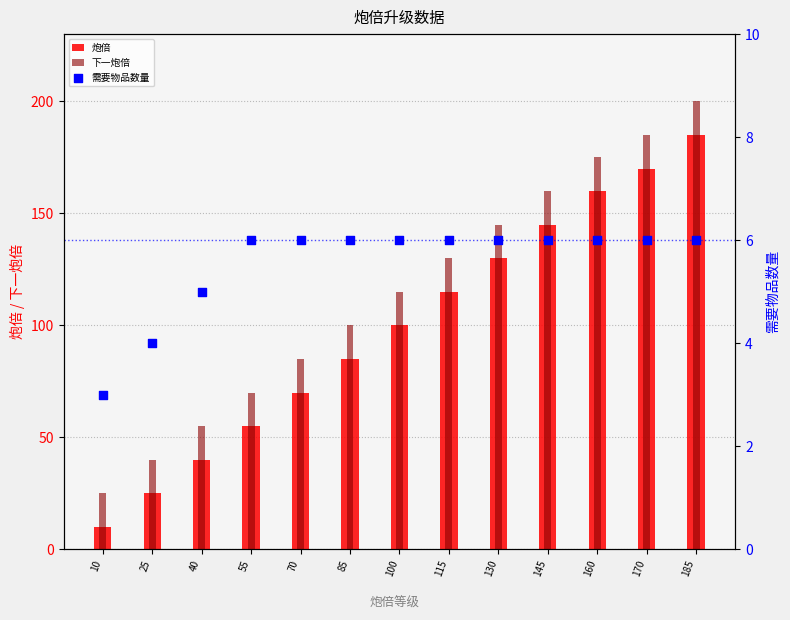

Which series has the largest Y range (max minus min)?

炮倍